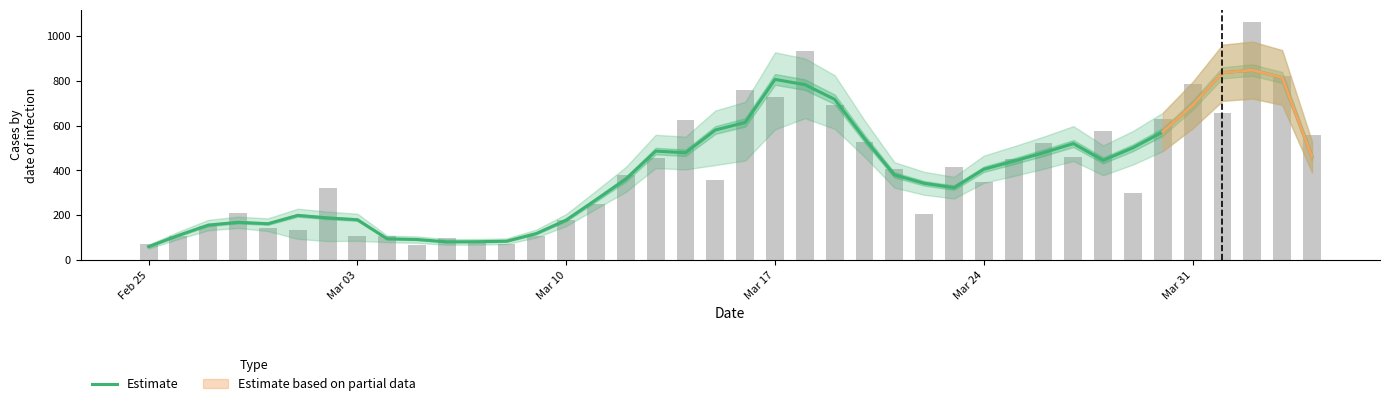

How many data points are less than 405?

20